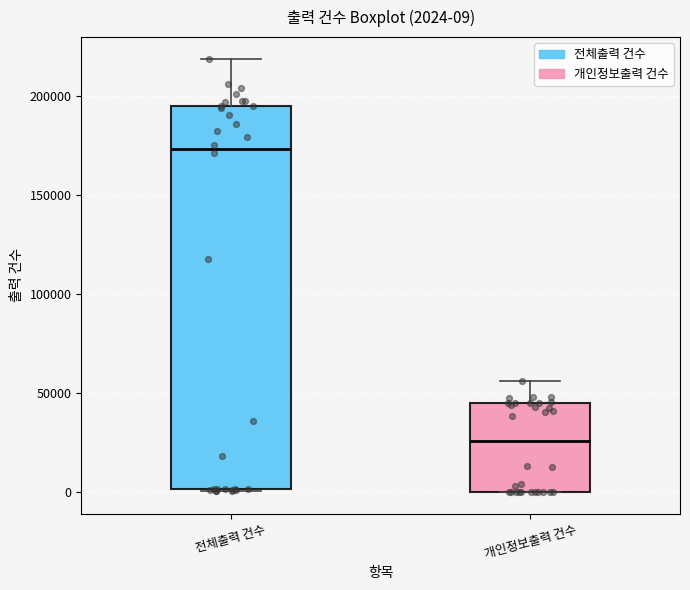

Comparing the boxes themselves (not the whiskers), which one is the tallest?

전체출력 건수